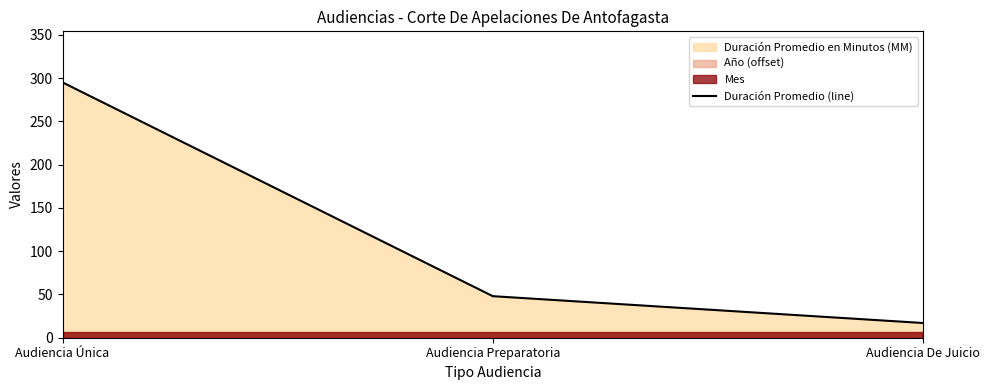

How many categories are shown in the chart?

3